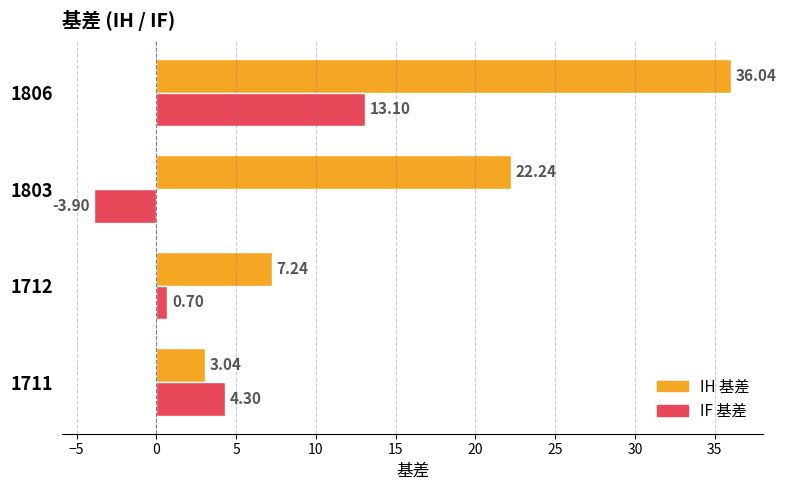

Which series has the largest range (max minus min)?

IH 基差